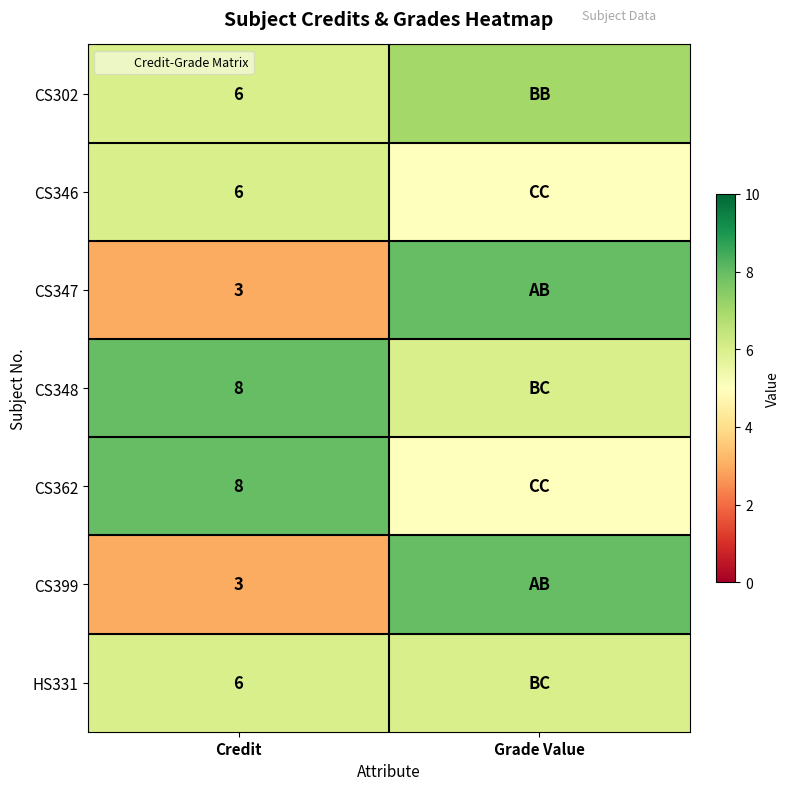

At which label does CS347 reach its minimum?

Credit